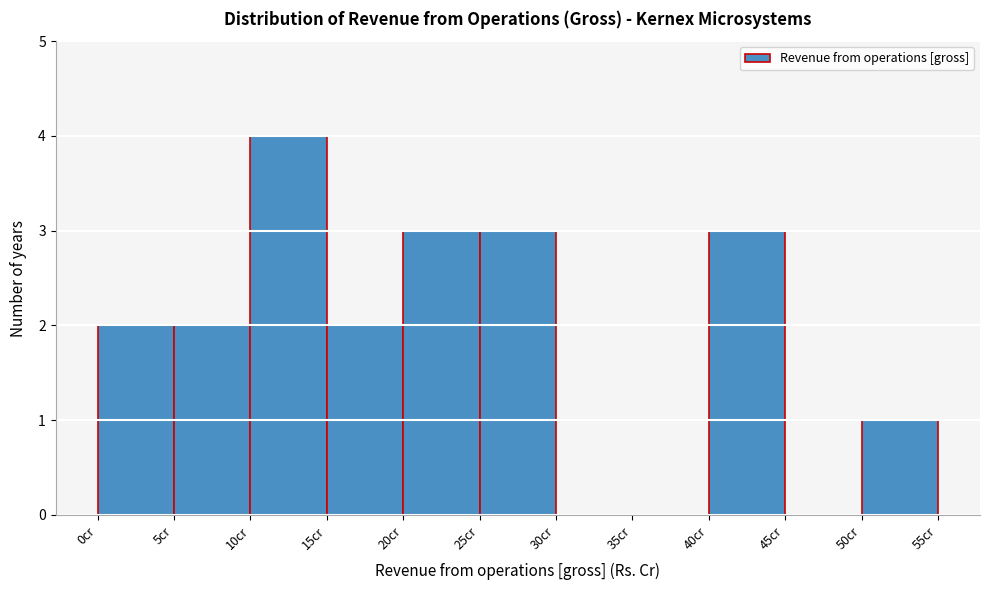

Which range on the x-axis has the tallest bar?

10 to 15